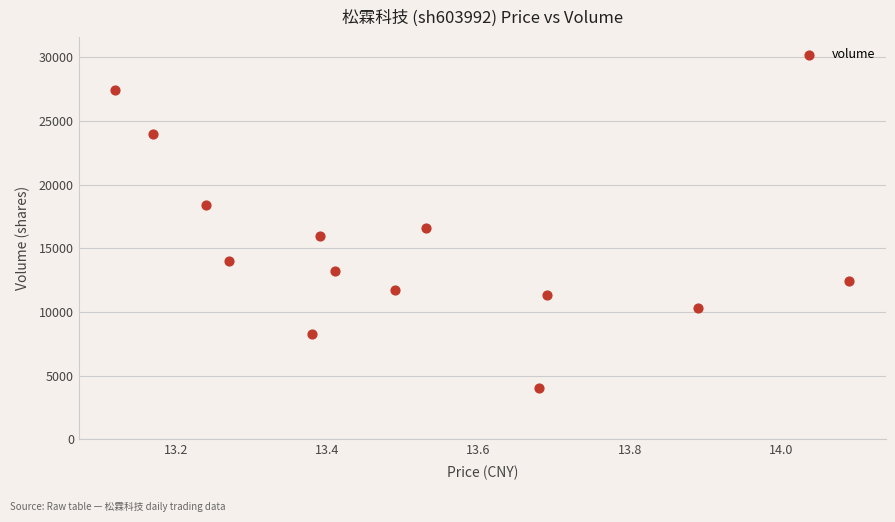

What is the range of Y values (max minus min)?

23453